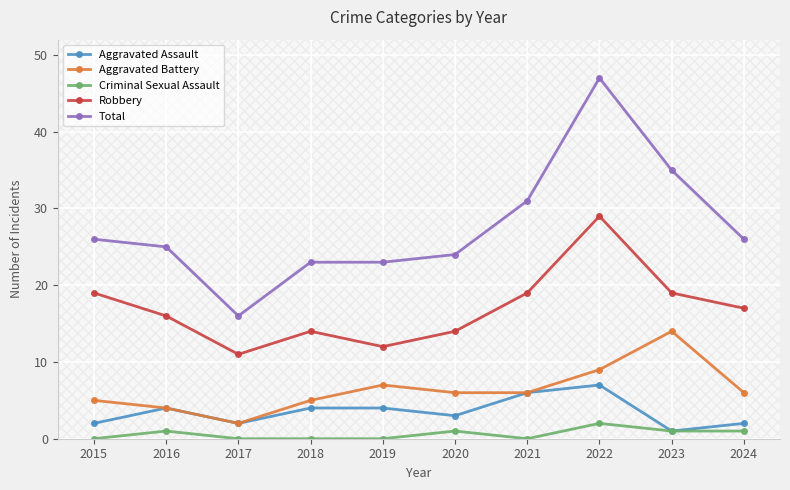

True or false: Aggravated Battery and Robbery intersect in this chart.

False